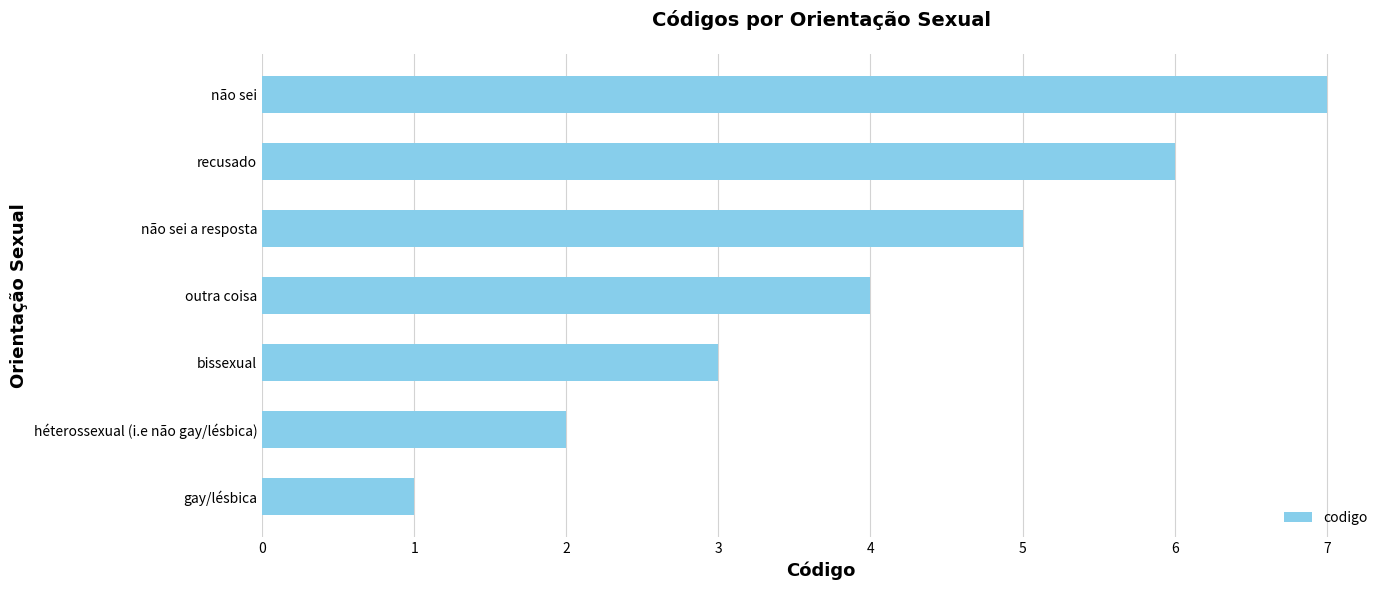

Is it true that the value at héterossexual (i.e não gay/lésbica) is 2?

True